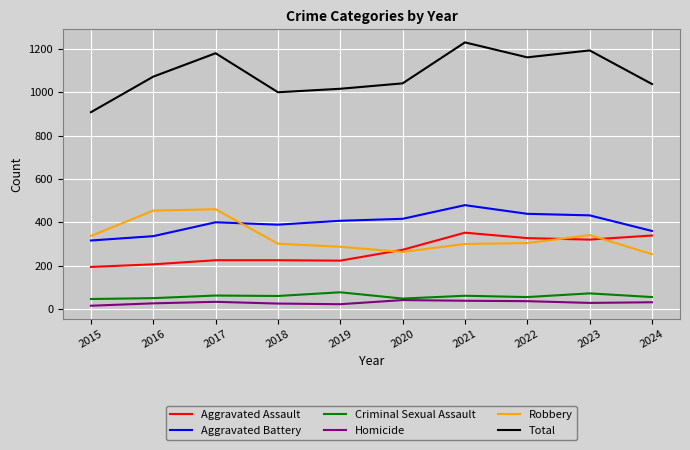

Is it true that Total equals 908 at 2015?

True